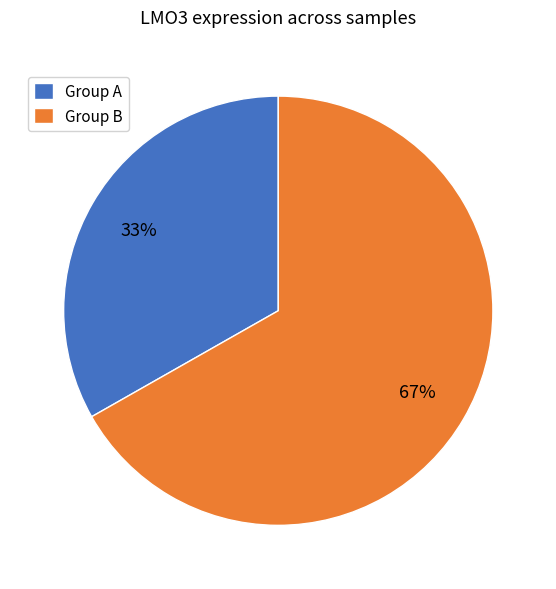

To the nearest percent, what is the average slice percentage?

50%